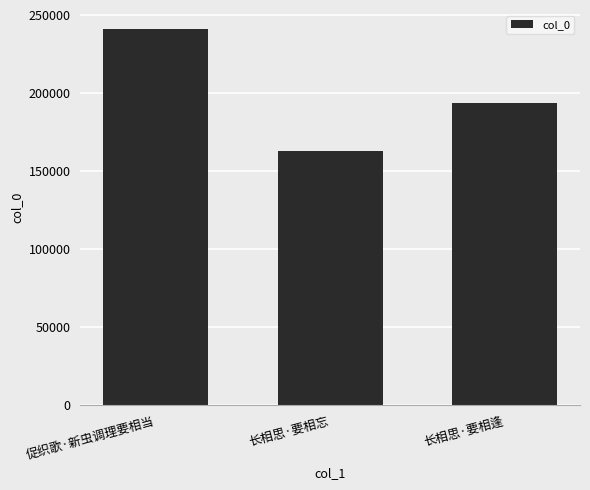

List the labels in order of value, smallest first.

长相思·要相忘, 长相思·要相逢, 促织歌·新虫调理要相当